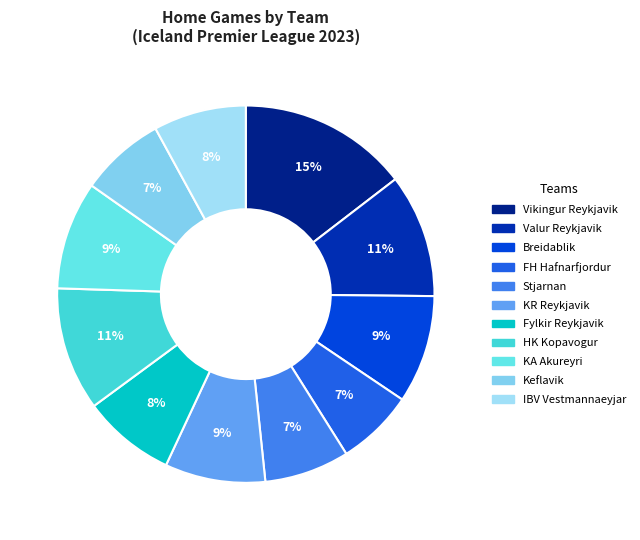

What portion of the pie excludes HK Kopavogur?

89.4%